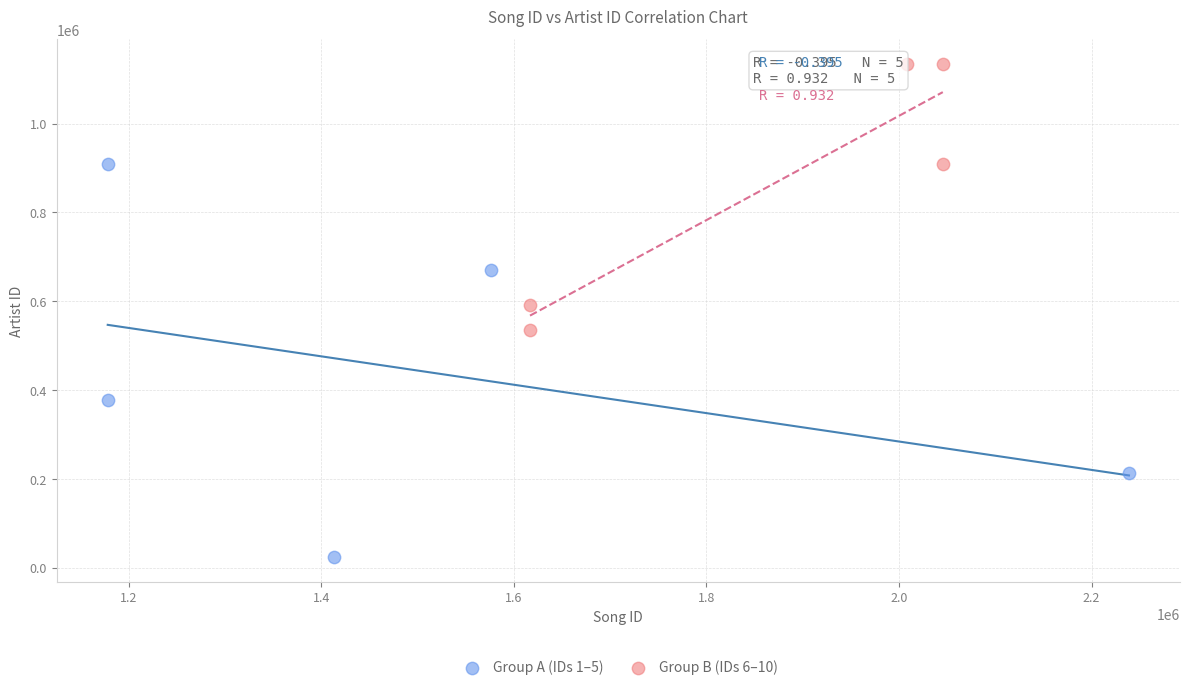

Which series has the largest Y range (max minus min)?

Group A (IDs 1–5)